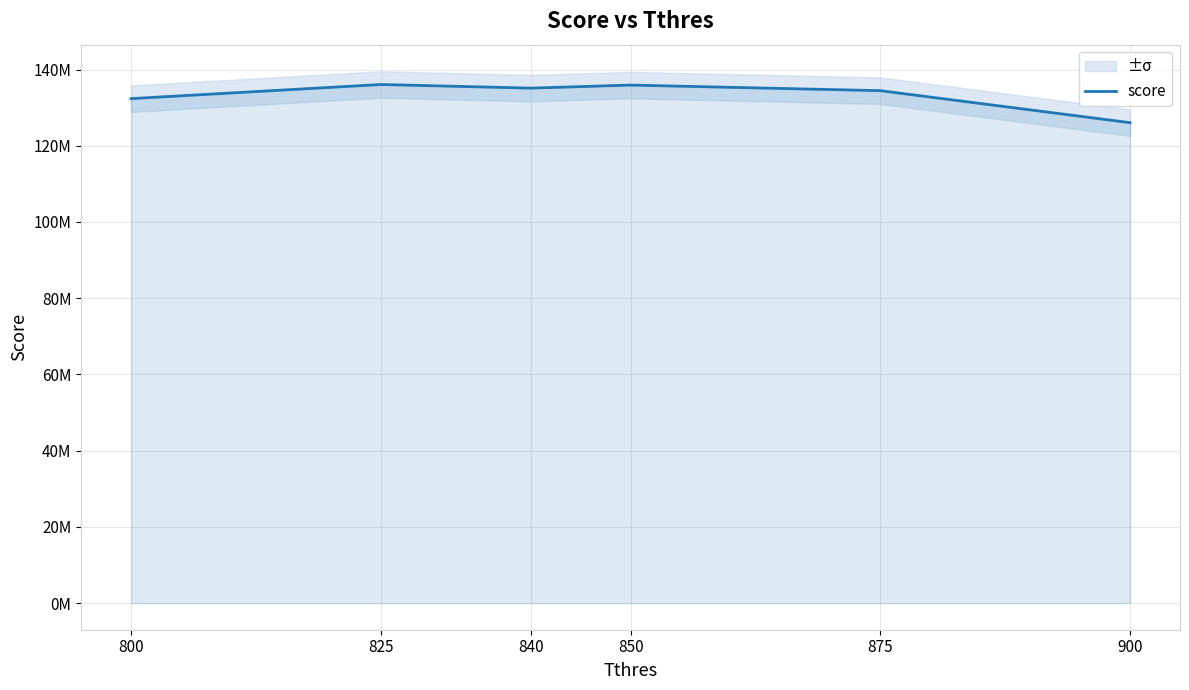

What value does the data have at 850, to the nearest 10?

135918120